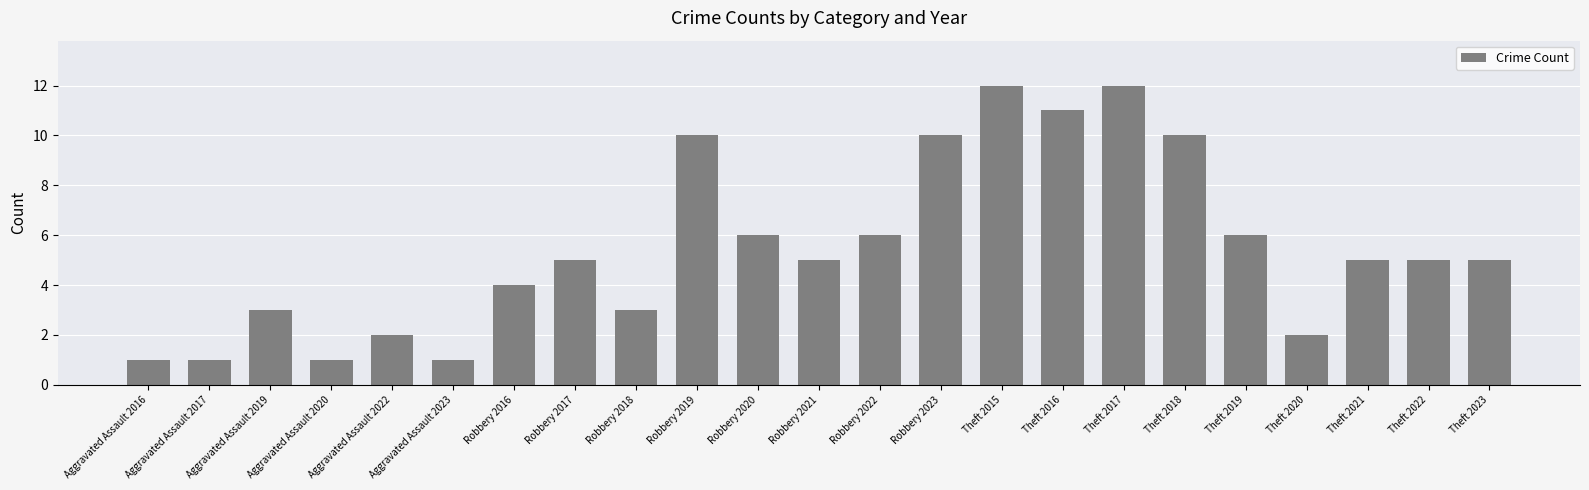

What is the label of the 16th bar from the right?

Robbery 2017